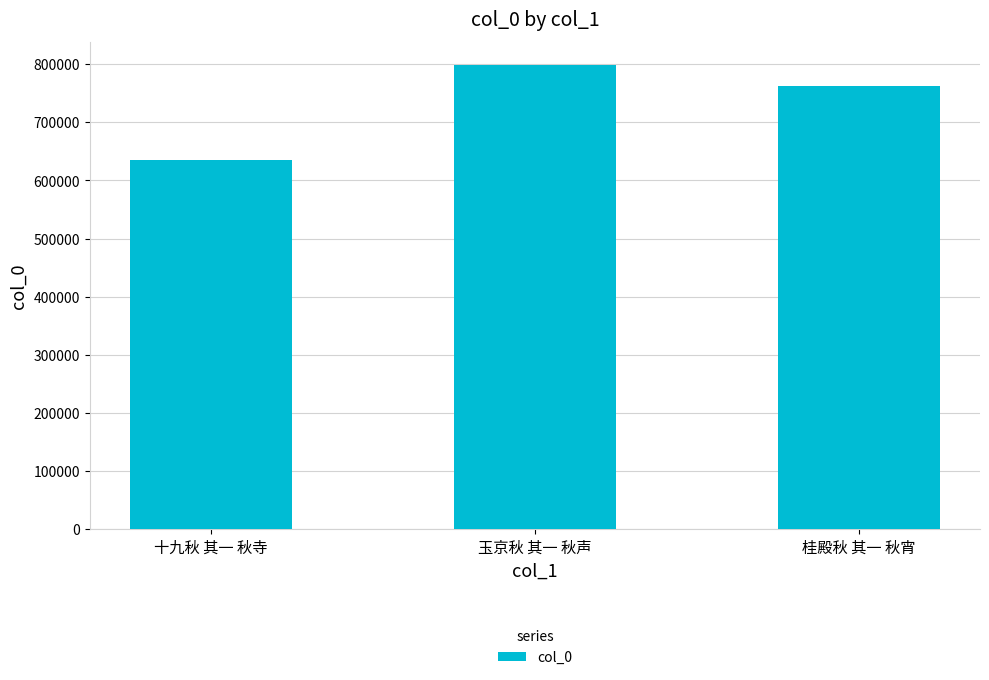

Does the chart contain stacked bars?

No